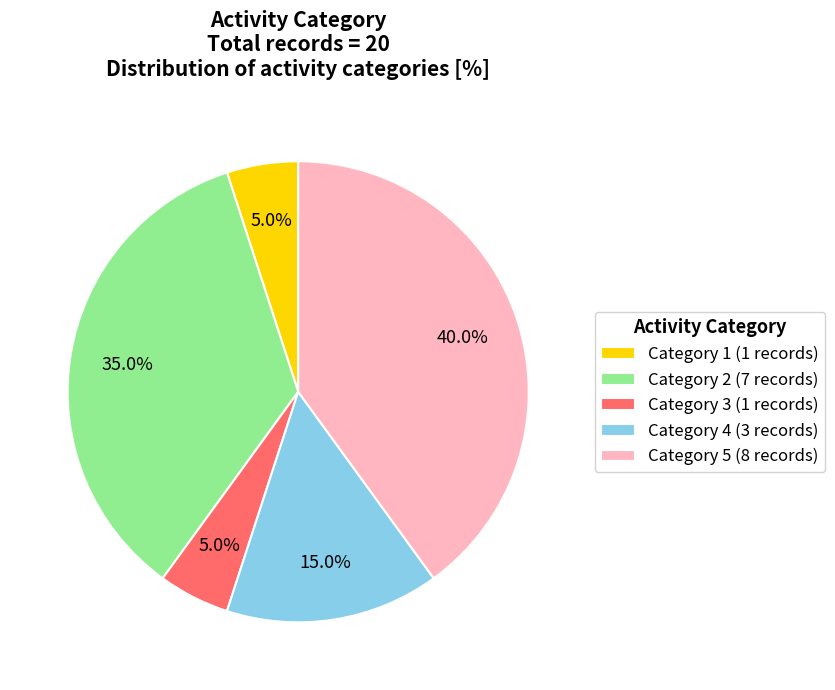

To the nearest percent, what is the combined percentage of Category 2 and Category 5?

75%